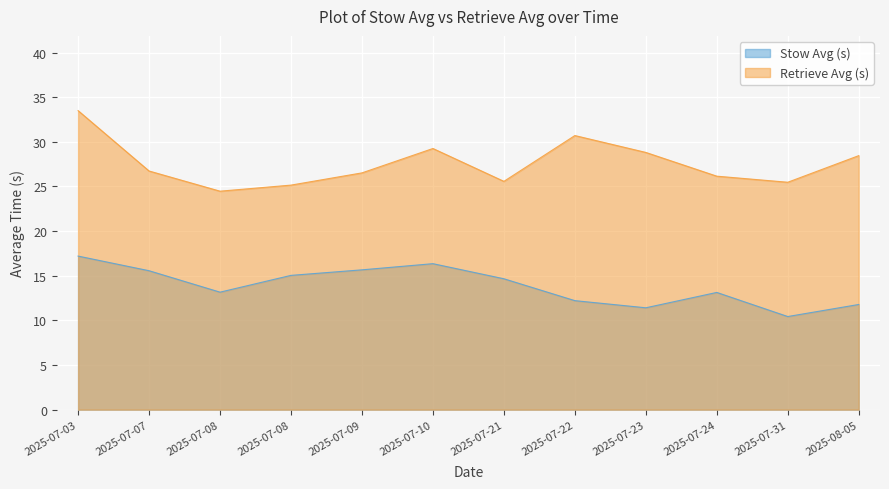

What is the average value of the Retrieve Avg (s) series?

27.6